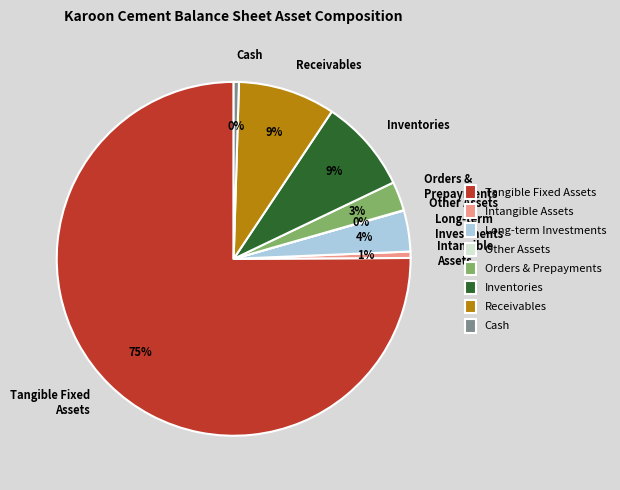

Is there a majority slice in this chart?

Yes